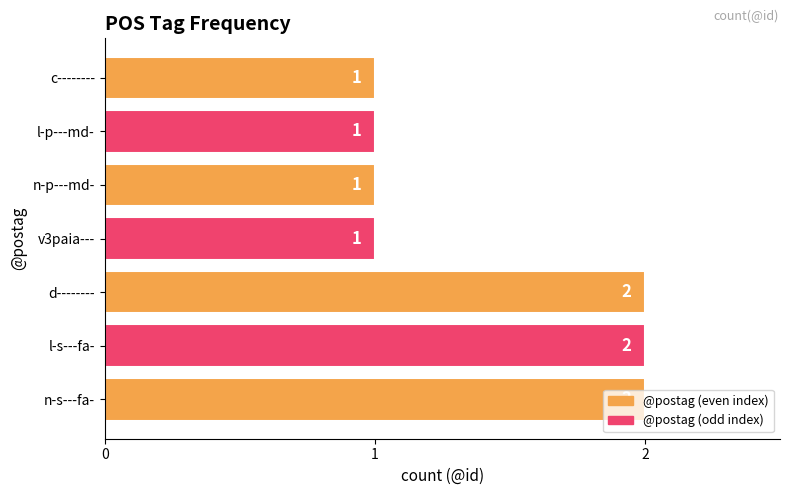

Count the values in the range 1 to 2.

7